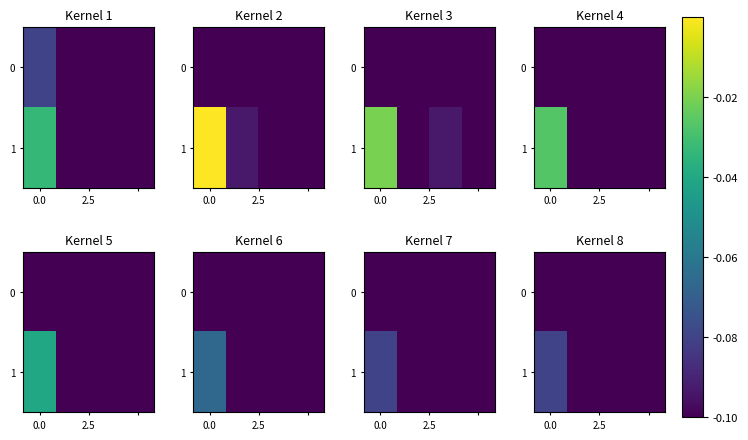

What is the smallest value displayed?

-0.1